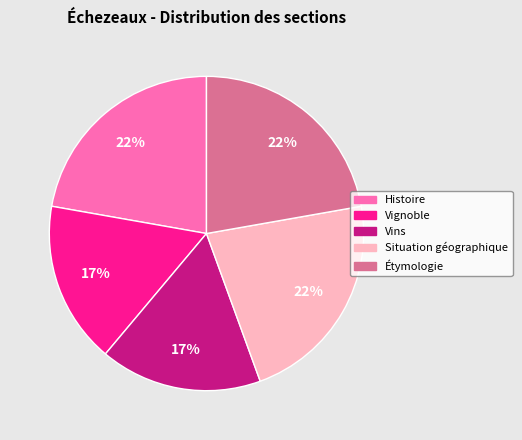

How many slices are in this pie chart?

5